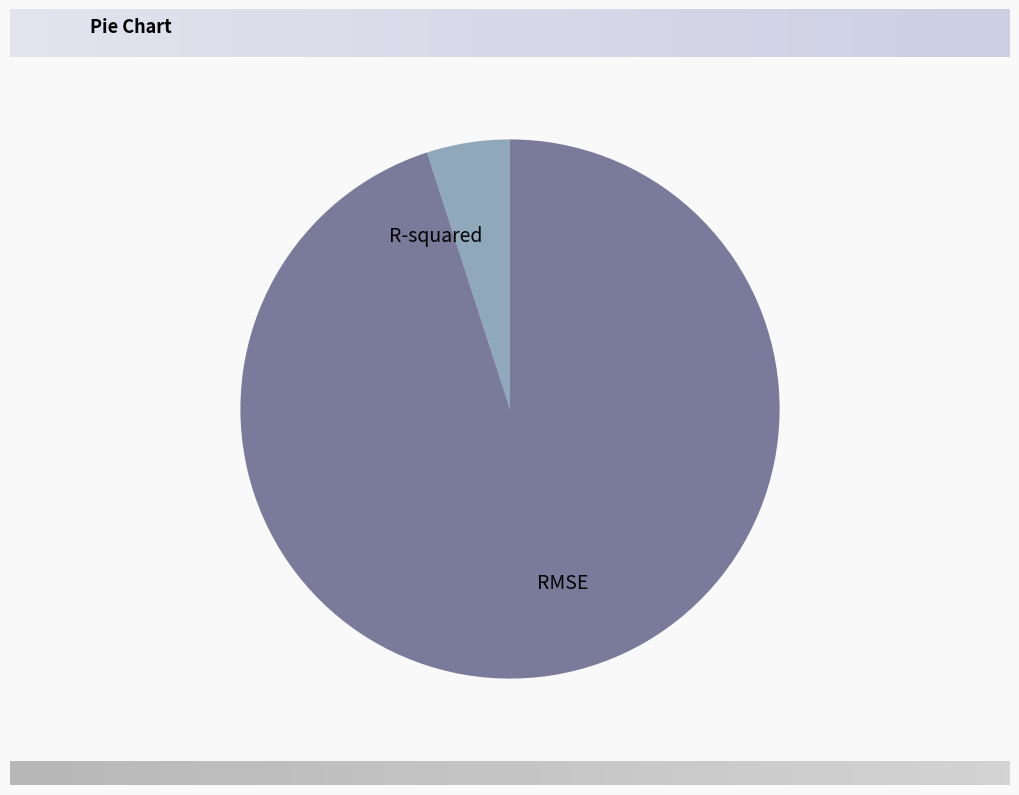

Which slice is the largest?

RMSE